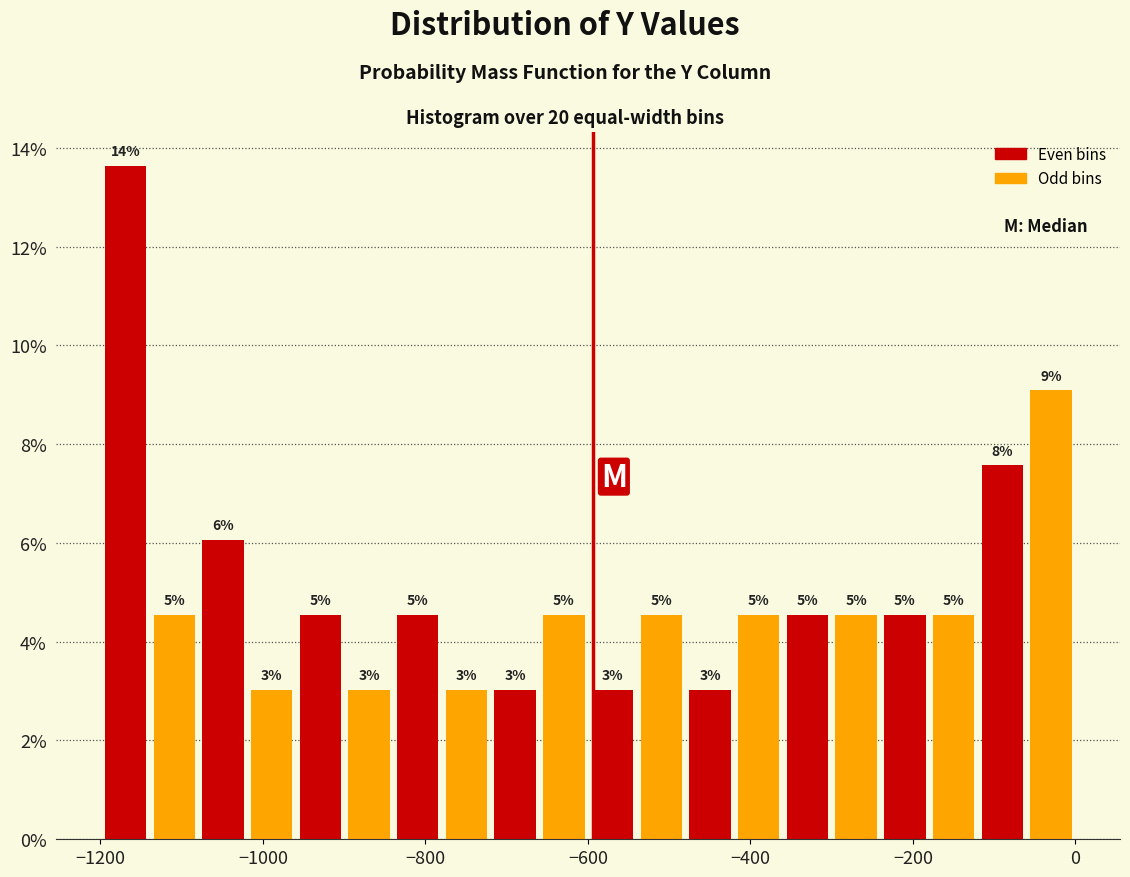

Around what value on the x-axis is the tallest bar? Give the approximate position of its centre, as read against the axis.

-1160